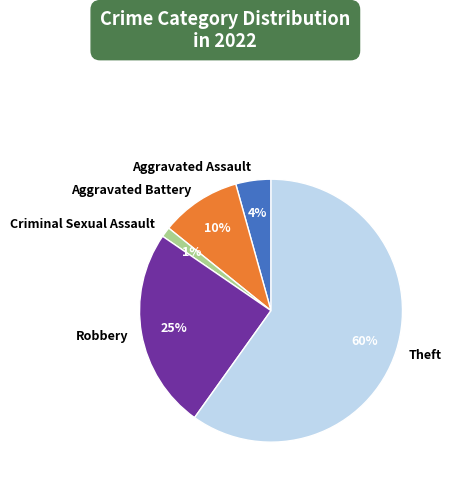

To the nearest percent, what is the difference between the largest and smallest slice percentages?

59%